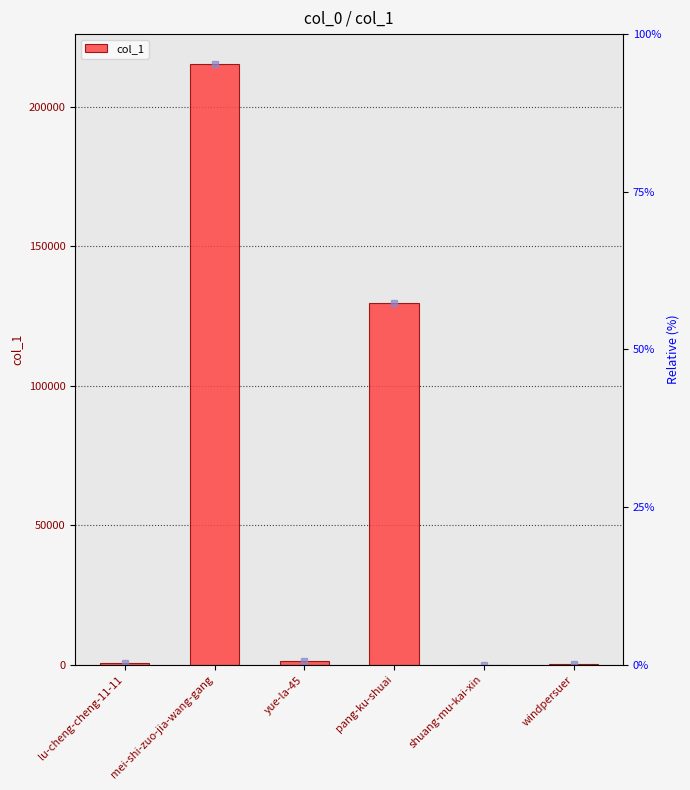

List the labels in order of value, largest first.

mei-shi-zuo-jia-wang-gang, pang-ku-shuai, yue-la-45, lu-cheng-cheng-11-11, windpersuer, shuang-mu-kai-xin